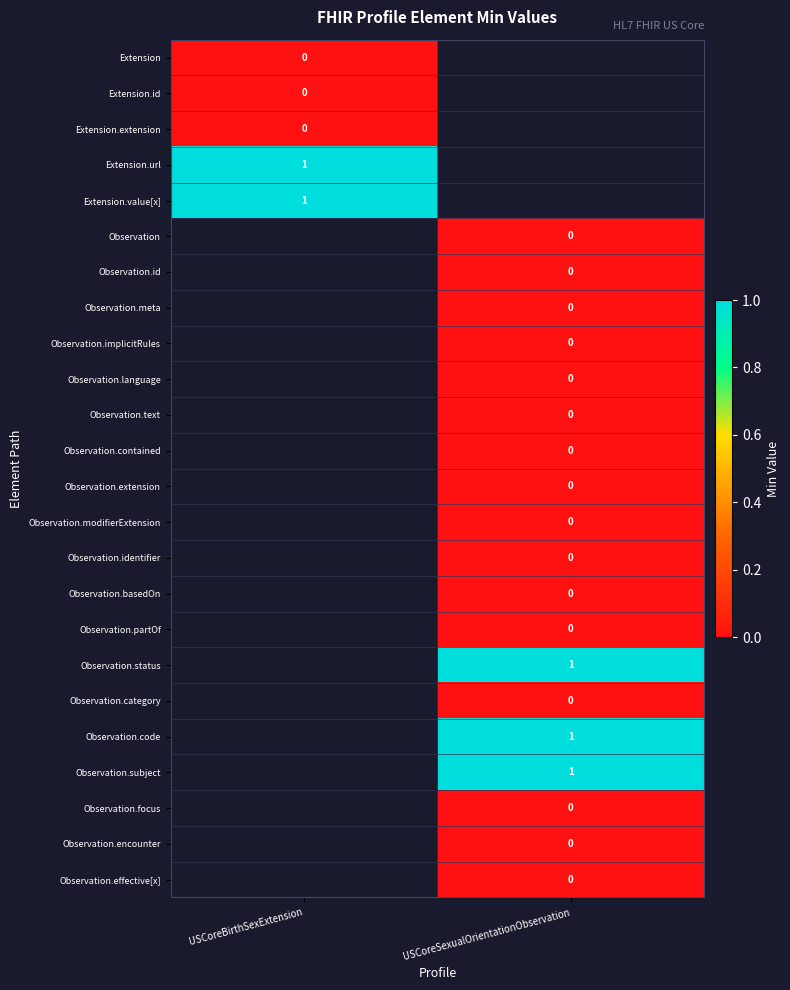

What is the greatest value displayed?

1.0